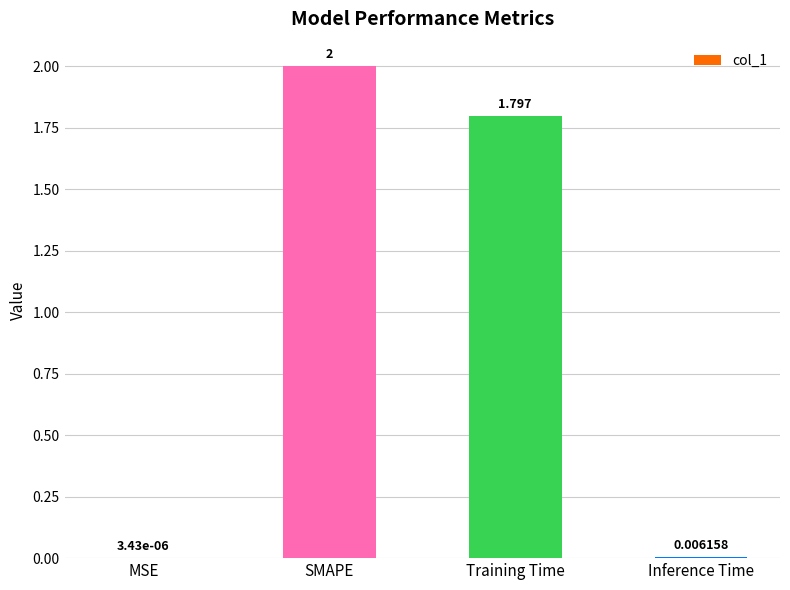

At which label does the data first exceed 1?

SMAPE